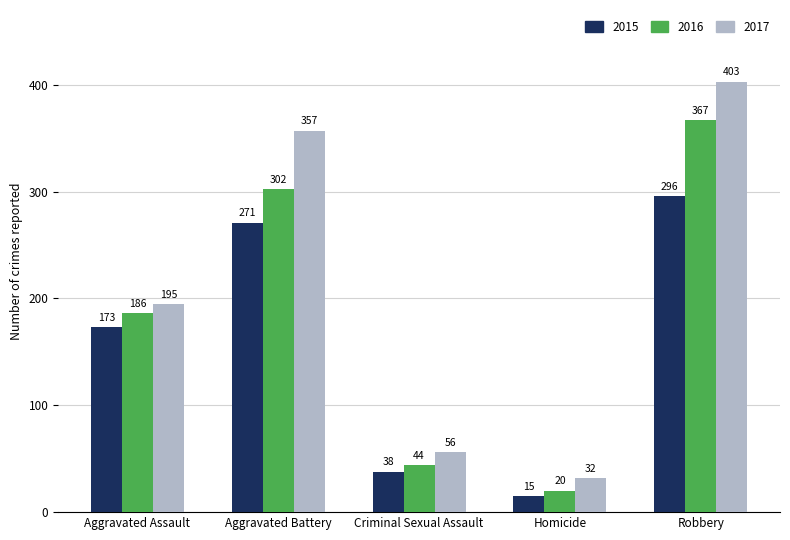

What is the total value across all series at Criminal Sexual Assault?

138